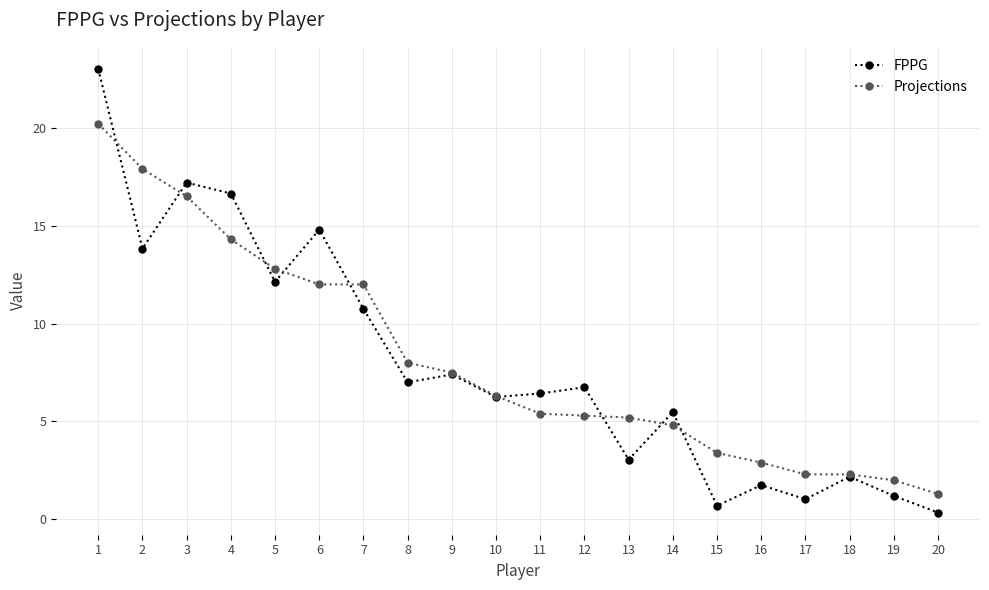

Which series has the largest total across all categories?

Projections